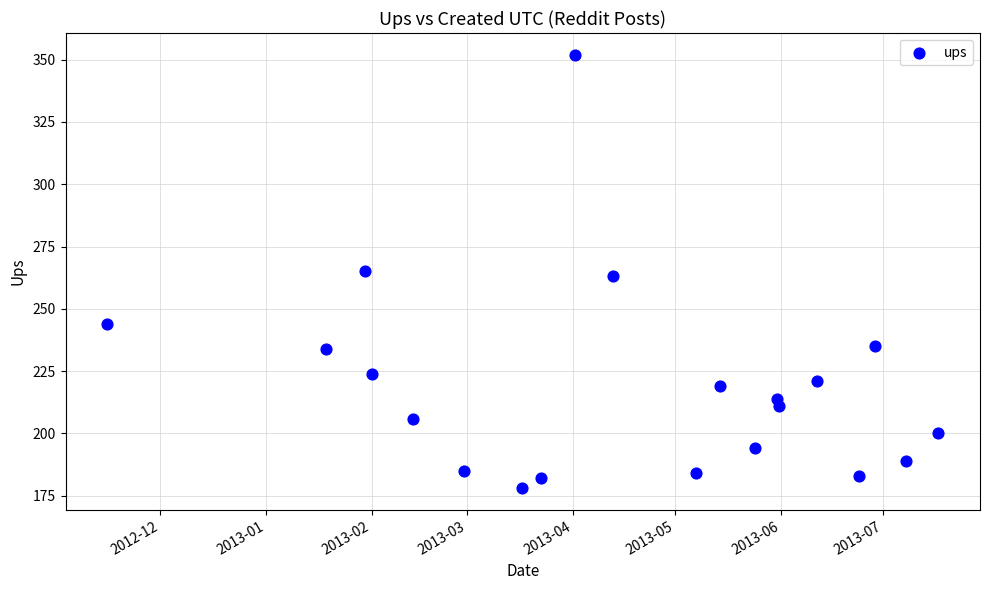

What is the range of Y values (max minus min)?

174